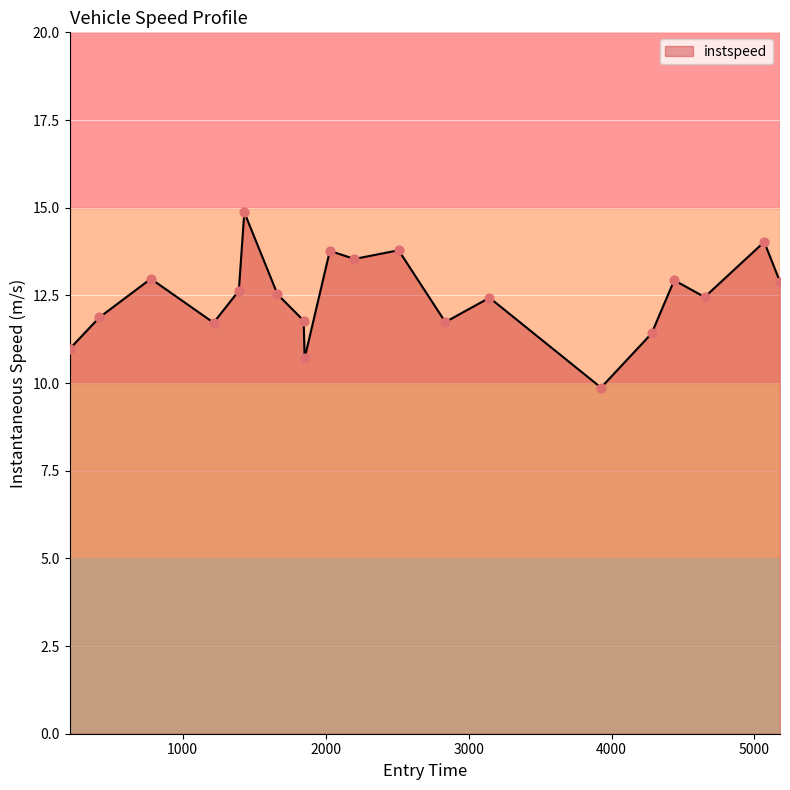

What is the maximum value shown in the chart?

14.9